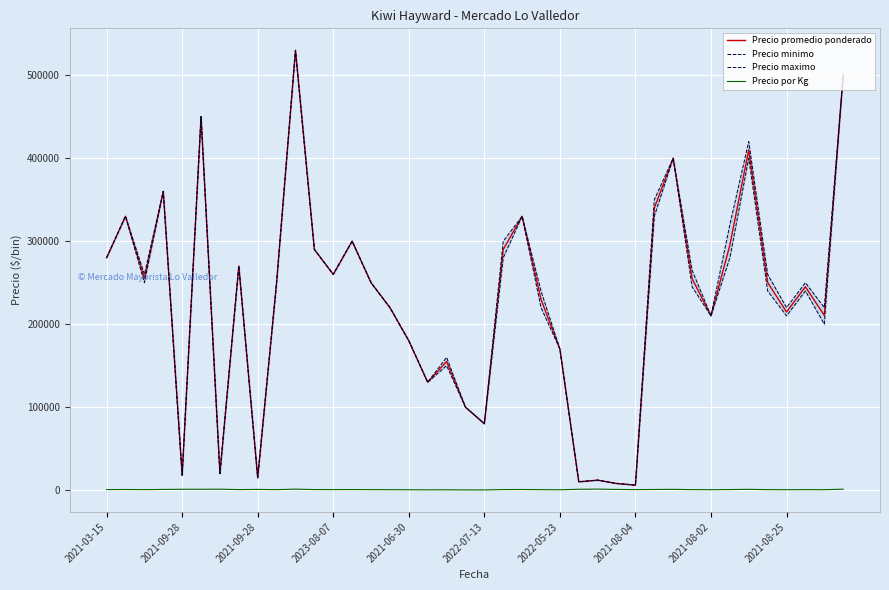

At which label does Precio maximo first exceed 250000?

2021-03-15